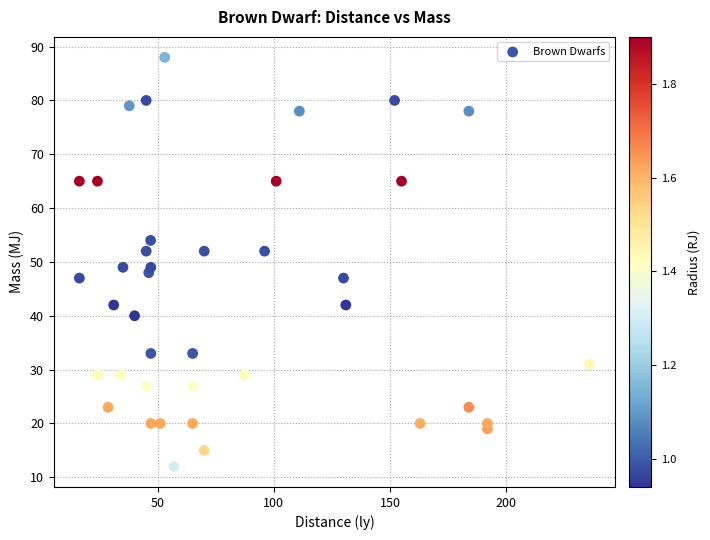

What is the range of Y values (max minus min)?

76